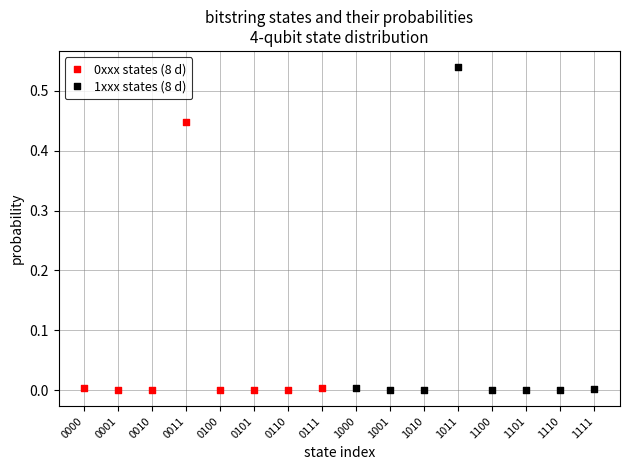

Which series reaches the maximum Y coordinate?

1xxx states (8 d)